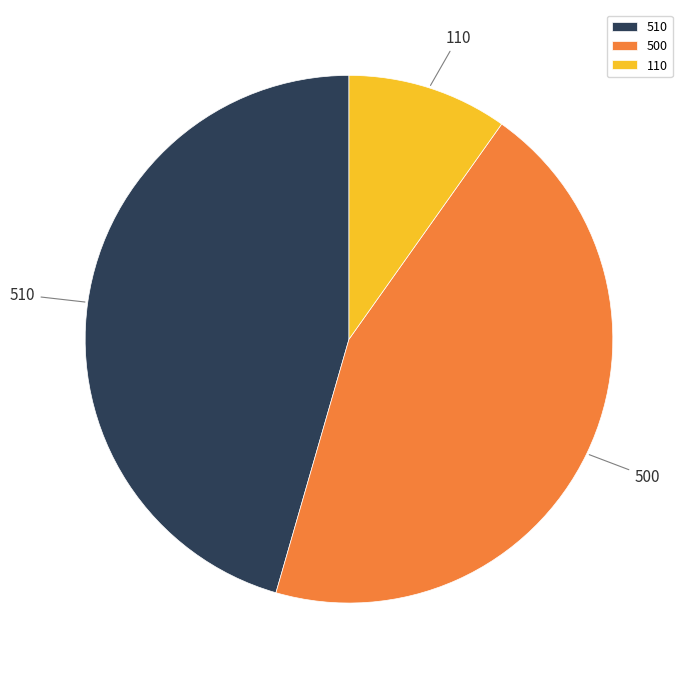

What is the ratio of the value at 110 to the value at 510?

0.2